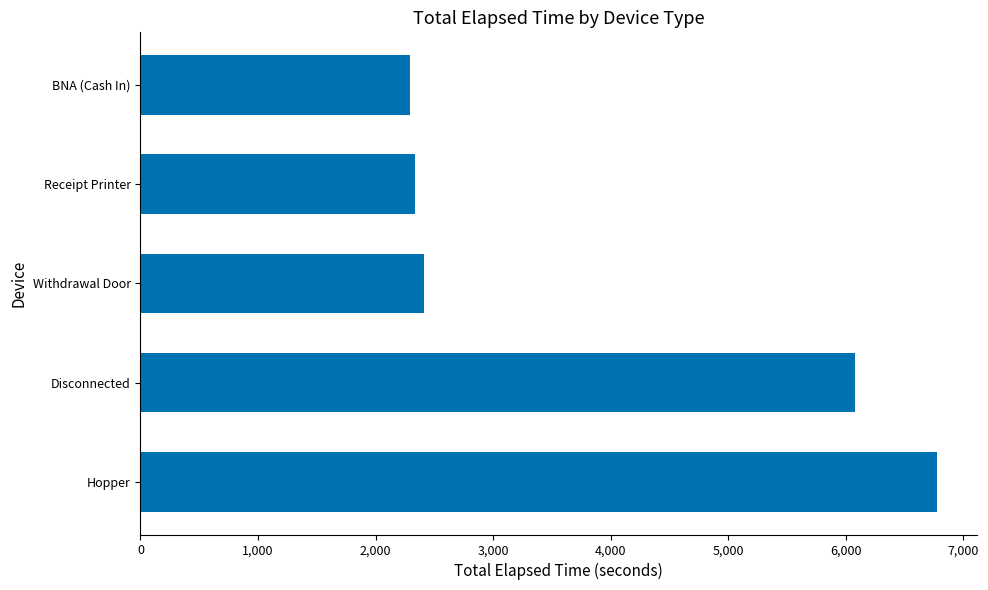

What is the maximum value shown in the chart?

6780